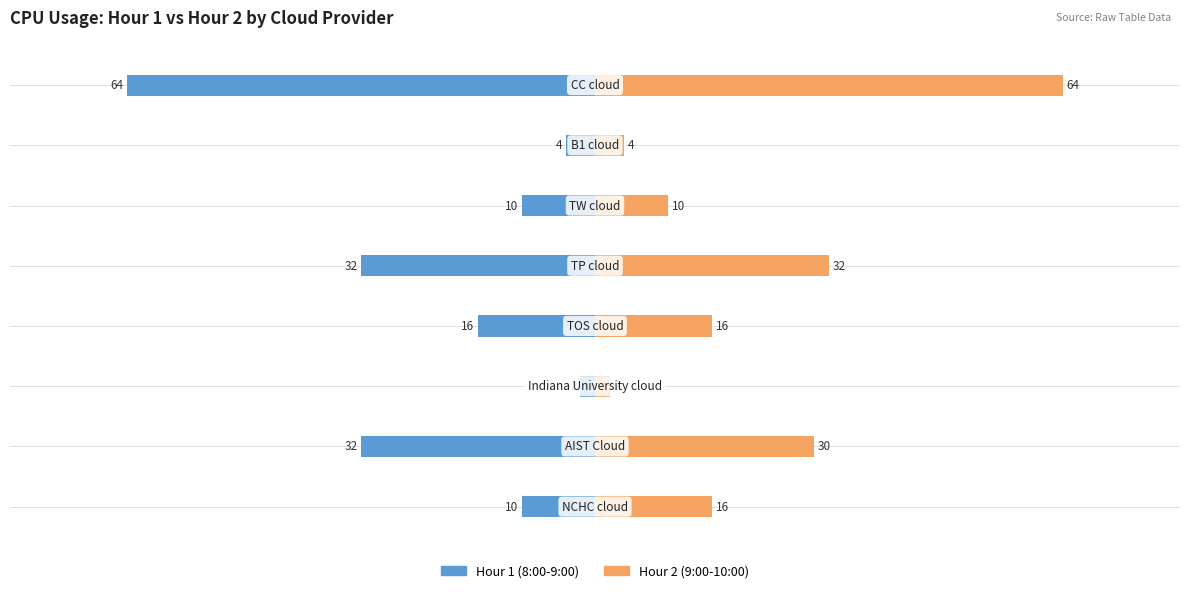

Count the number of categories in the chart.

8